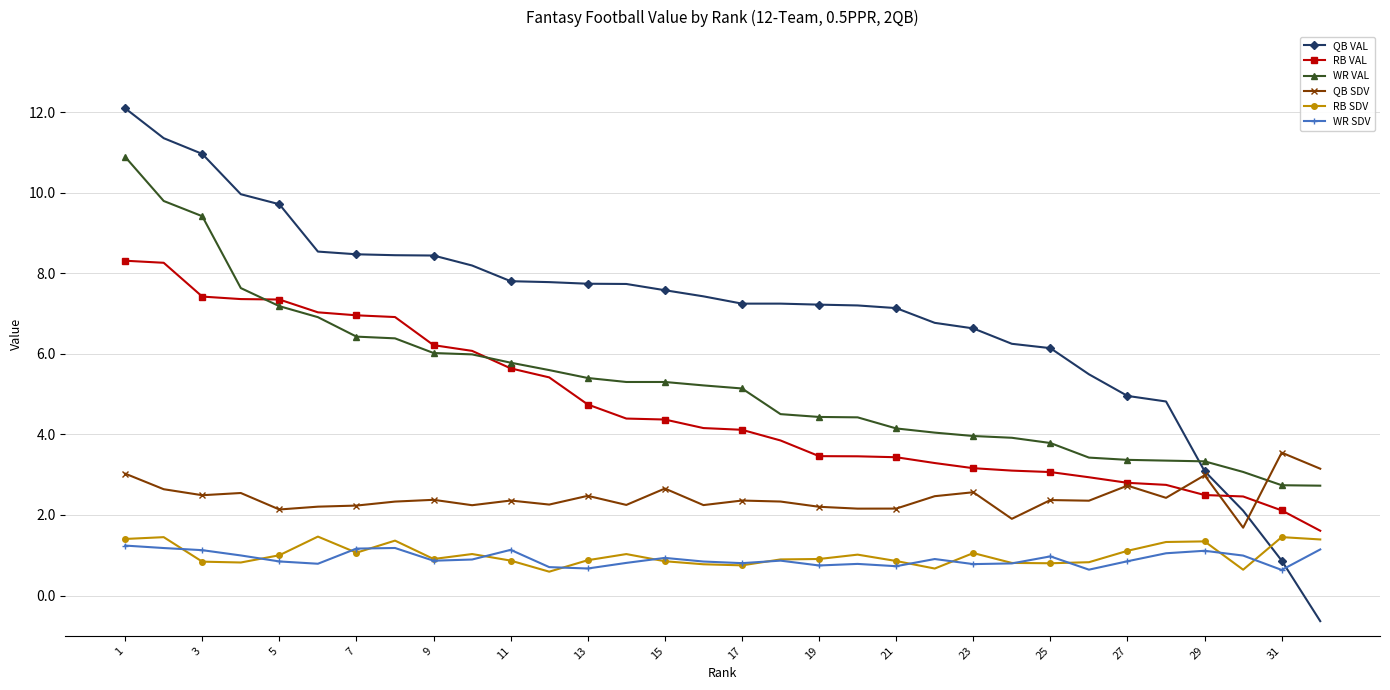

Which series has the largest total across all categories?

QB VAL